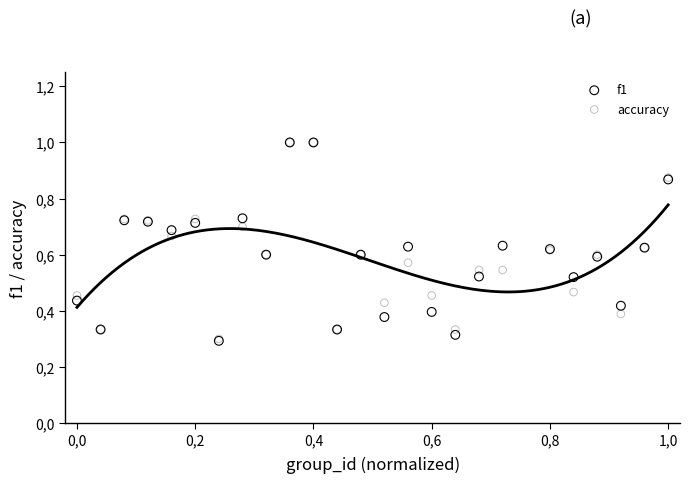

What are all the series names shown in the legend?

f1, accuracy